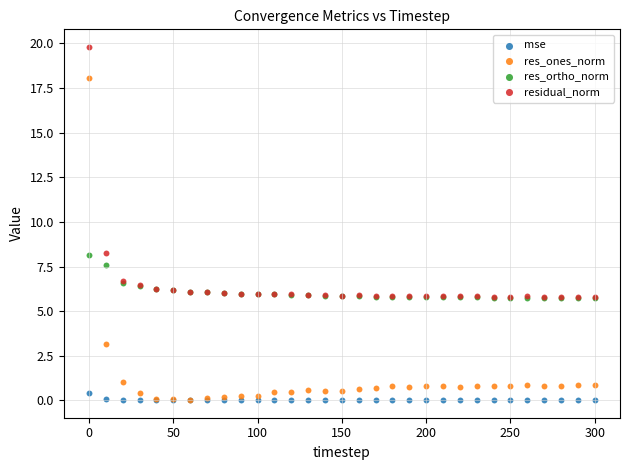

What are all the series names shown in the legend?

mse, res_ones_norm, res_ortho_norm, residual_norm